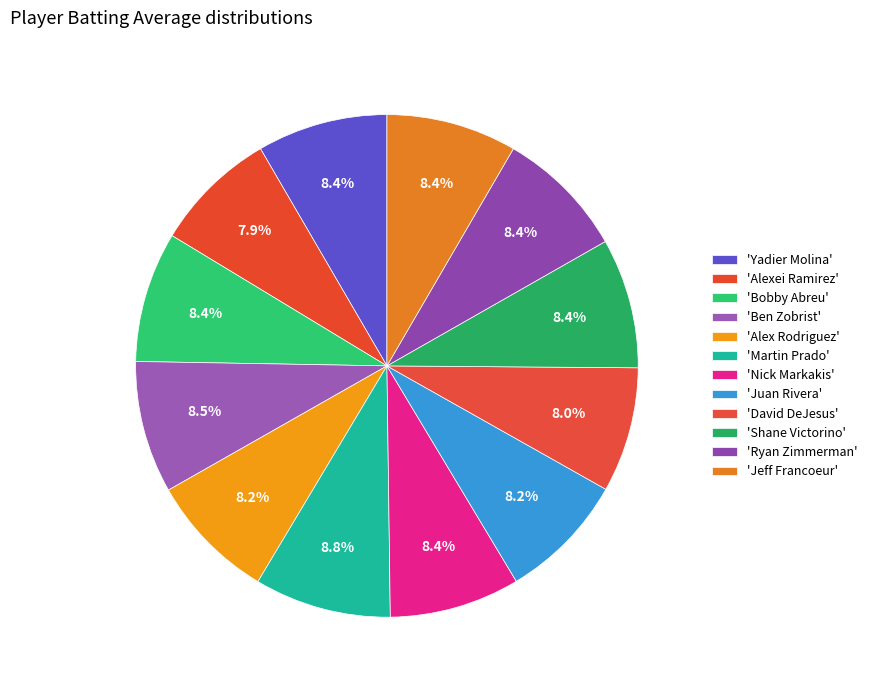

Rank the categories by value from highest to lowest.

Martin Prado, Ben Zobrist, Yadier Molina, Bobby Abreu, Nick Markakis, Jeff Francoeur, Shane Victorino, Ryan Zimmerman, Juan Rivera, Alex Rodriguez, David DeJesus, Alexei Ramirez